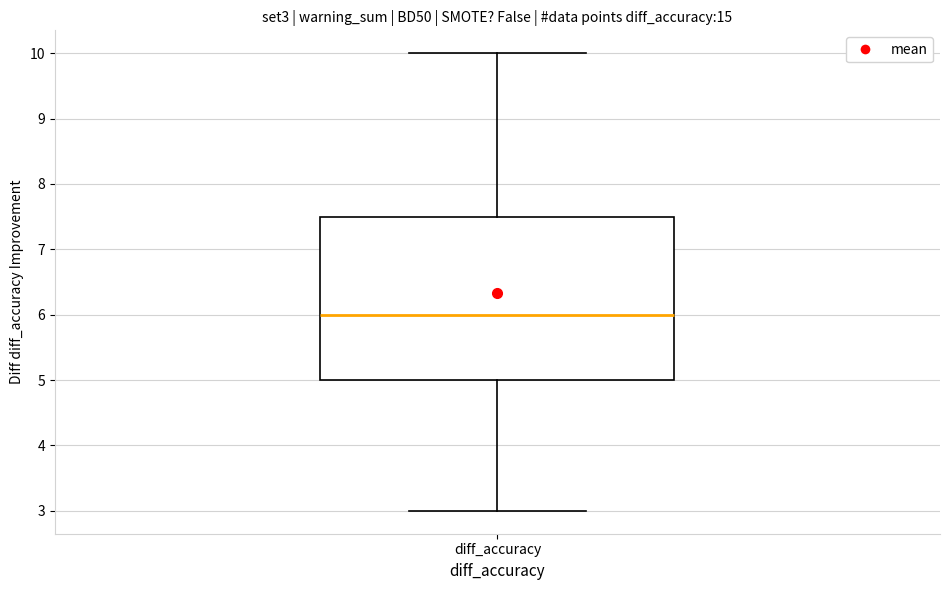

Read this box plot against the y-axis: the position of the median line, the range covered by the box, and the ends of both whiskers. The values are not printed on the chart, so give them approximately, as read against the axis.

median 6.0, box 5.0 to 7.5, whiskers 3.0 to 10.0